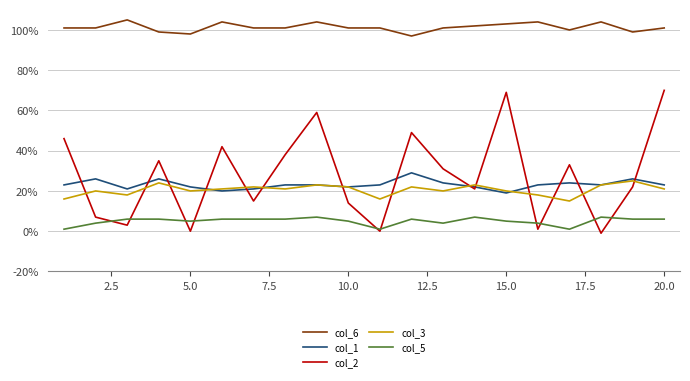

Which series has the widest spread of values?

col_2